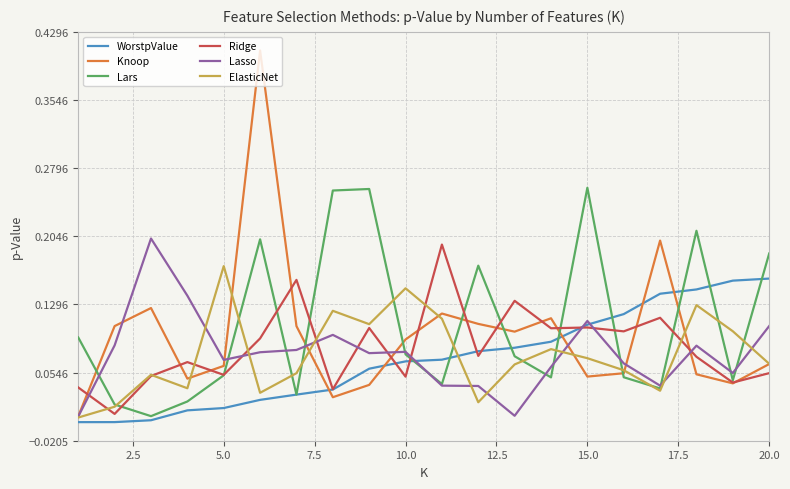

Does the chart have visible grid lines?

Yes